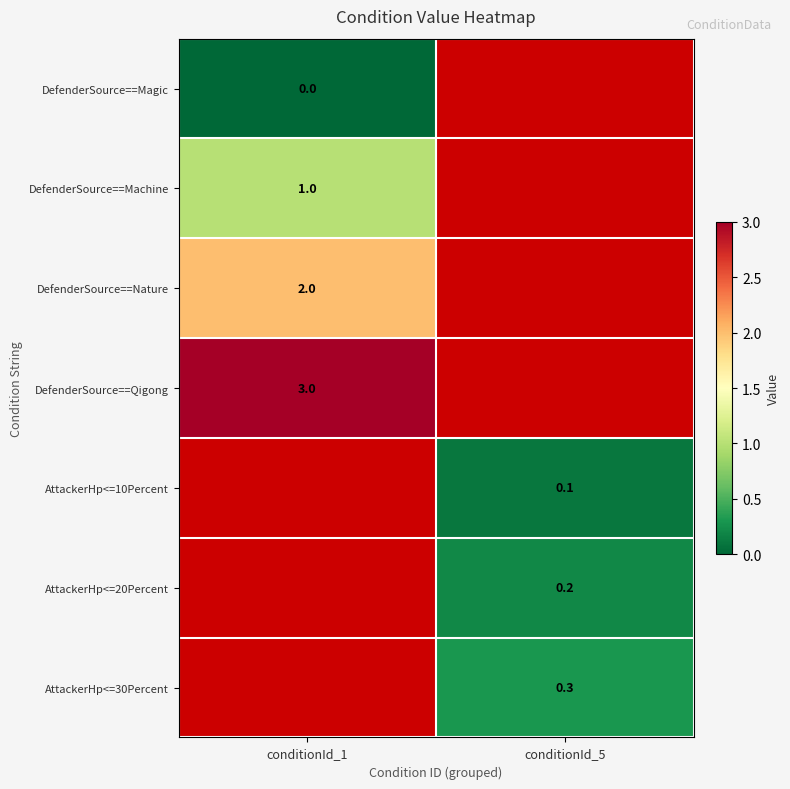

Between conditionId_1 and conditionId_5, which is larger?

conditionId_5